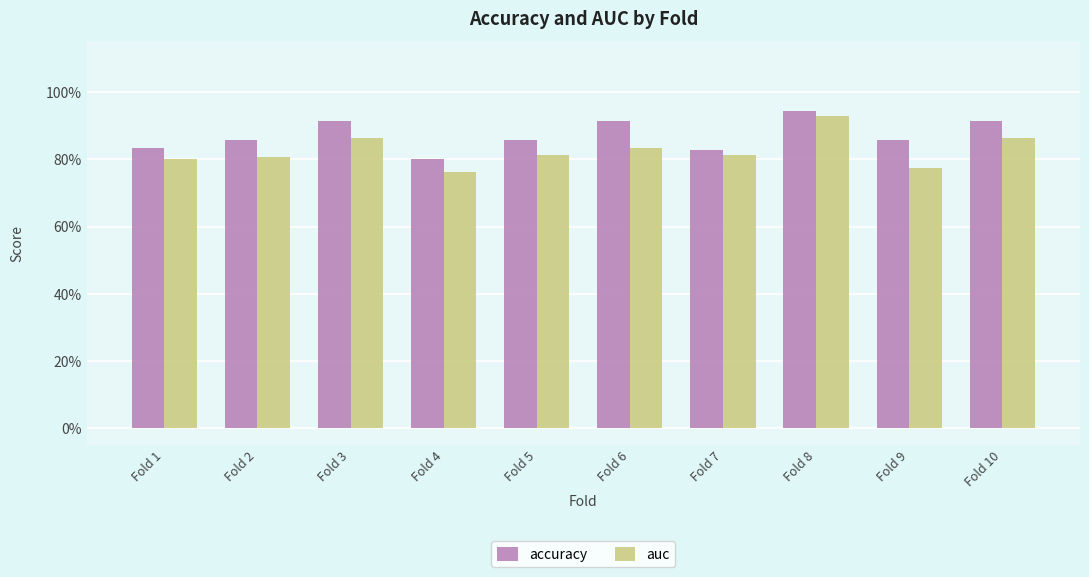

What is the difference between the maximum and minimum values in the auc series?

0.2